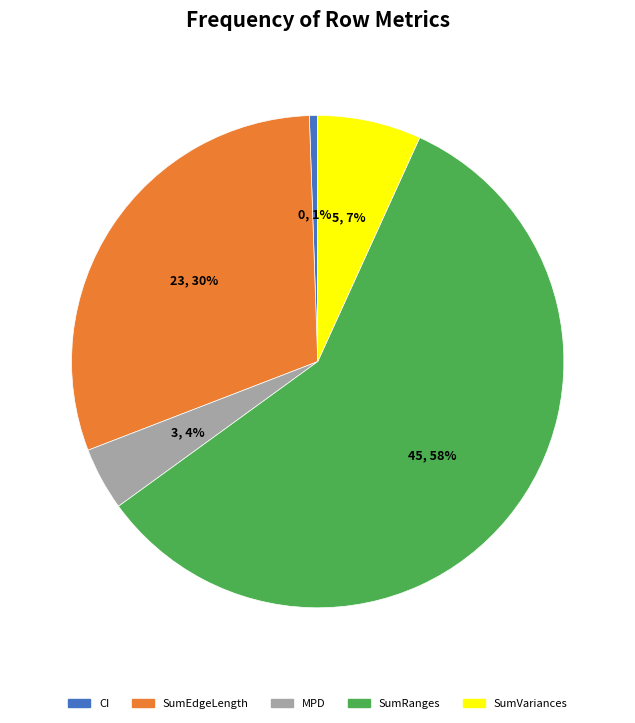

Which category has the smallest portion of the pie?

CI